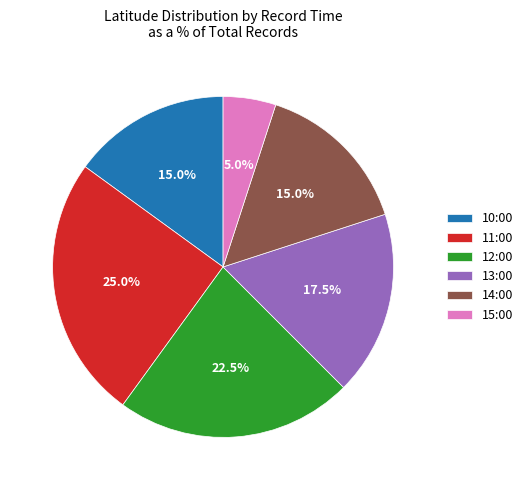

Which has a higher value, 15:00 or 12:00?

12:00